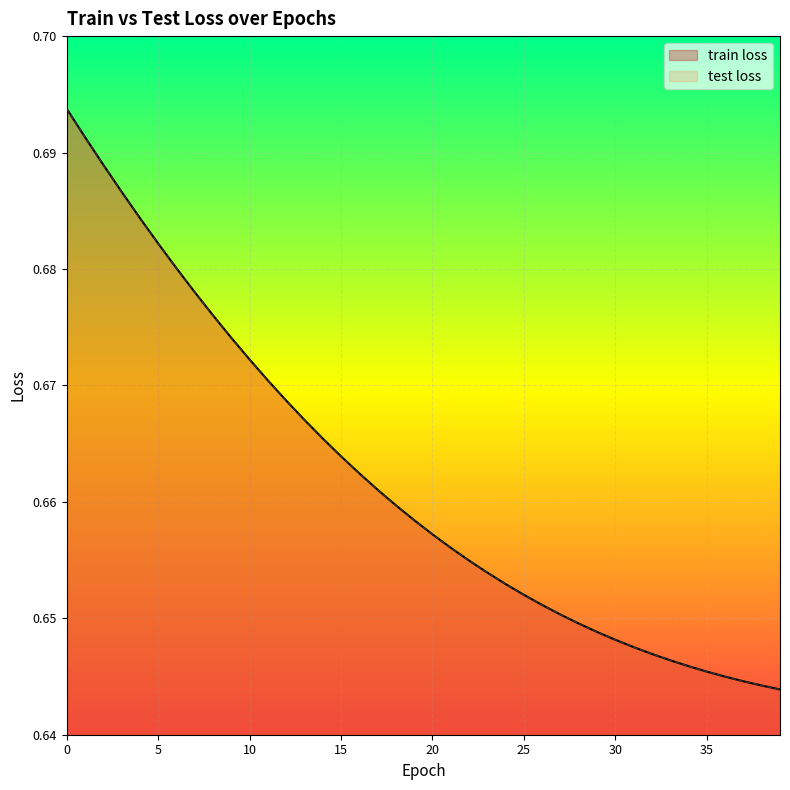

True or false: test loss and train loss cross at least once.

False